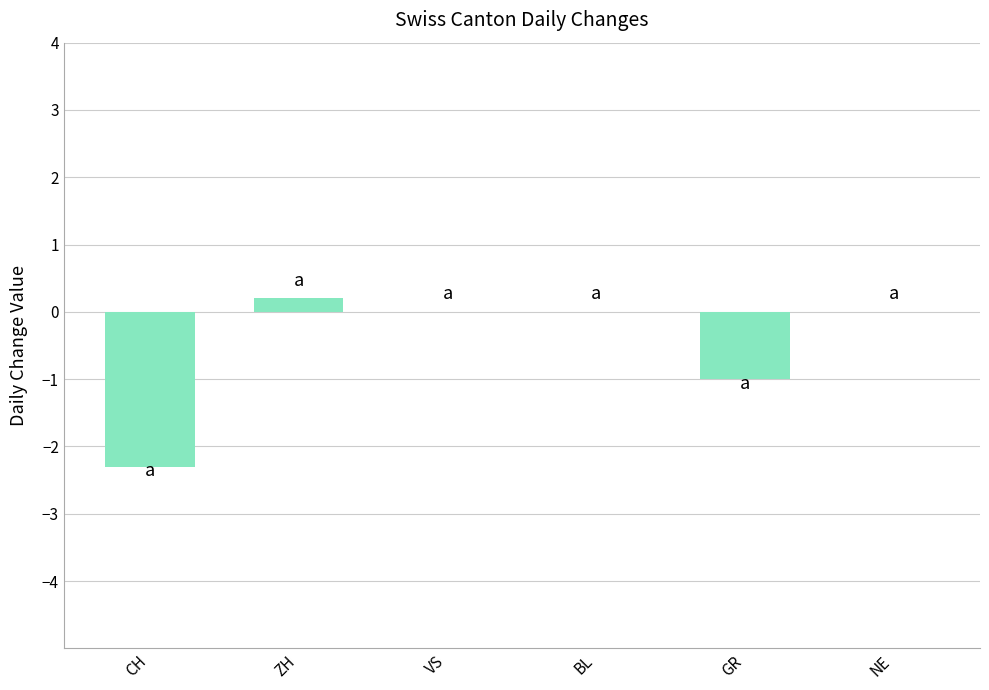

The chart shows a value of 1.5 at VS. True or false?

False